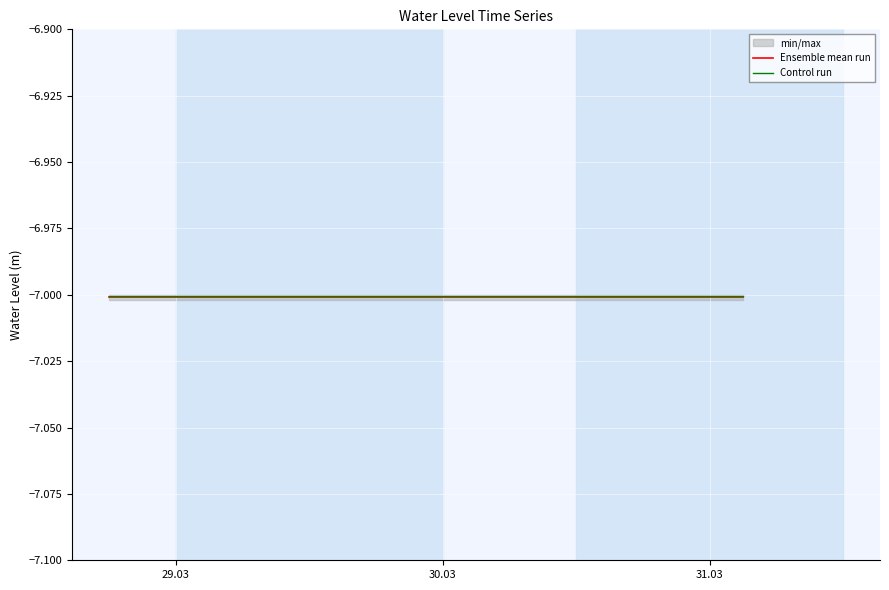

What is the maximum value for Control run?

-7.0